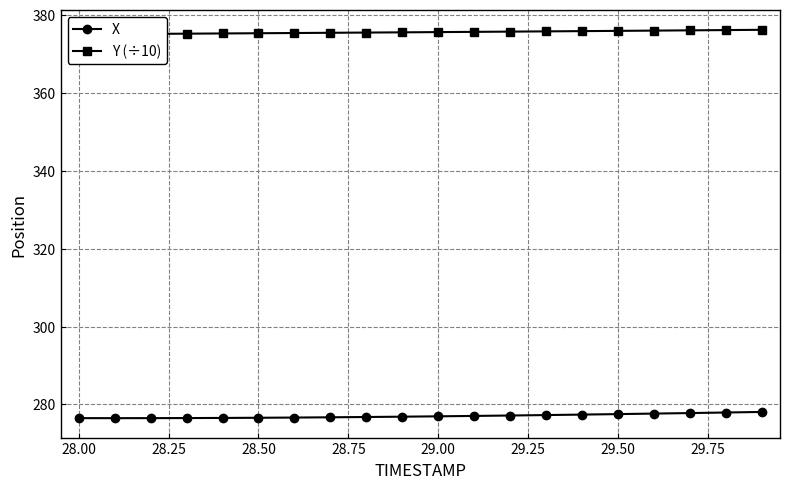

What is the highest value of the X series?

278.1